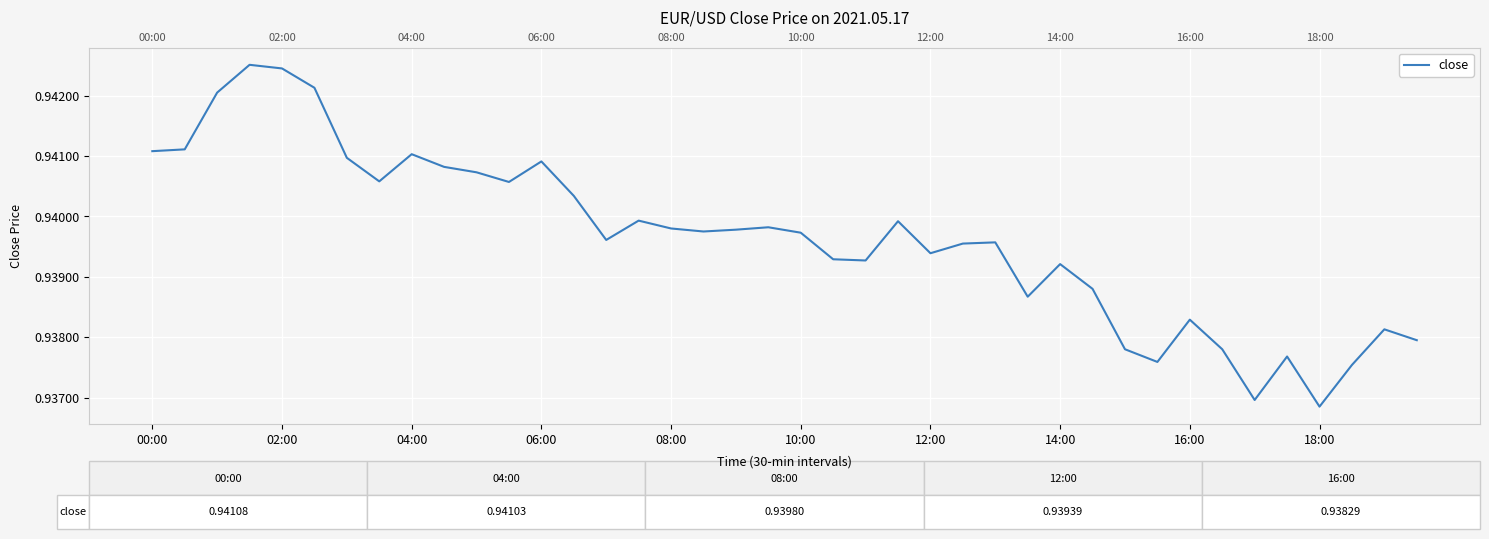

What is the sum of the values at 31 and 14?

1.9